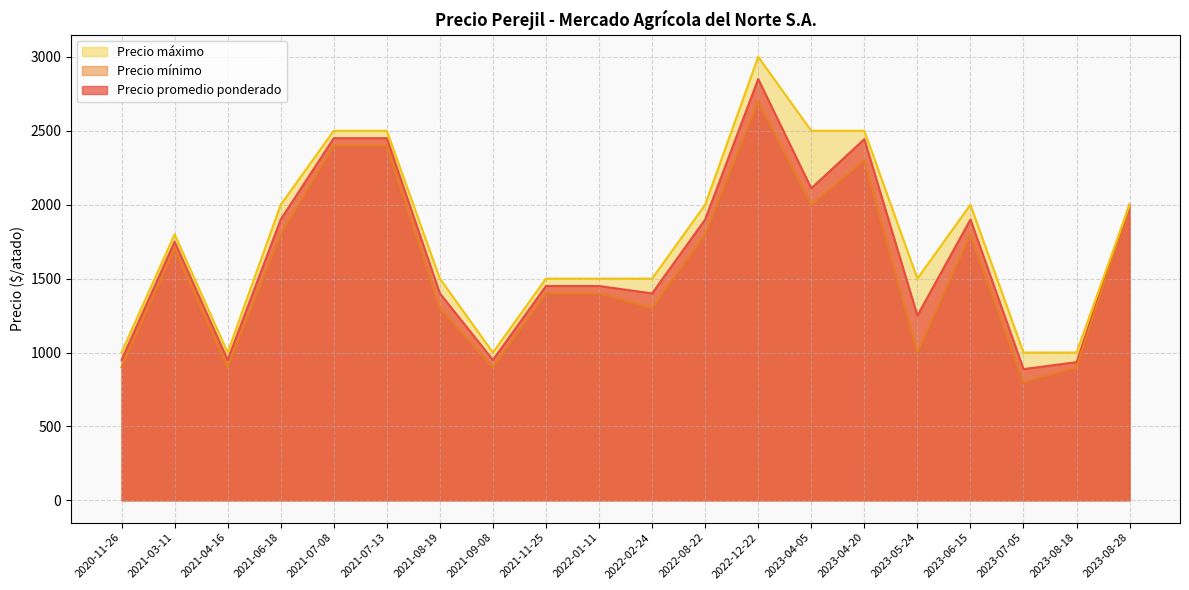

What is the difference between the highest and lowest values at 2022-01-11?

100